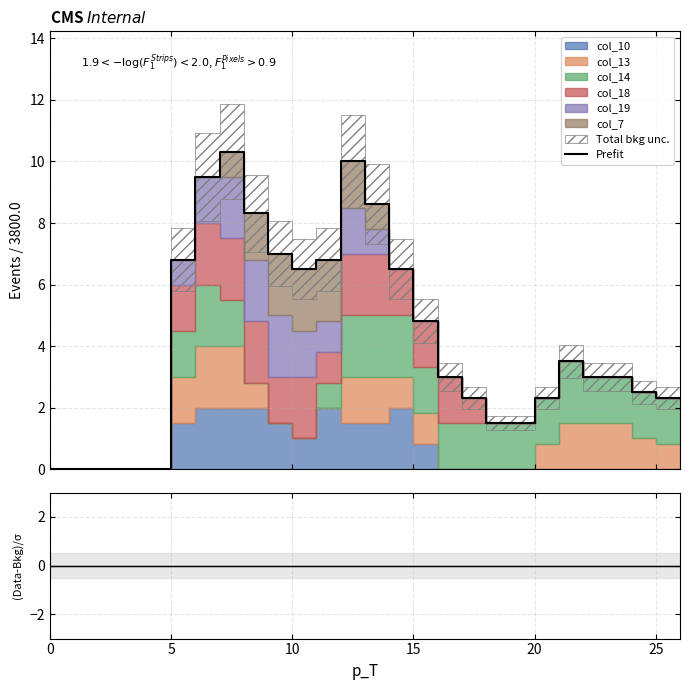

Is the value of (Data-Bkg)/σ at 16 greater than the value of Prefit at 22?

No